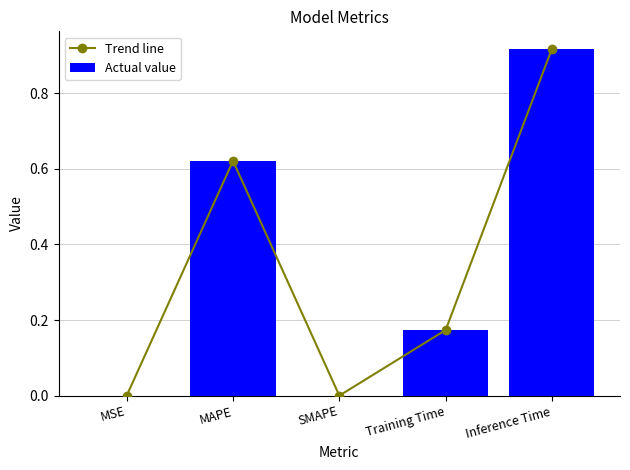

At how many categories does at least one series exceed 0?

4